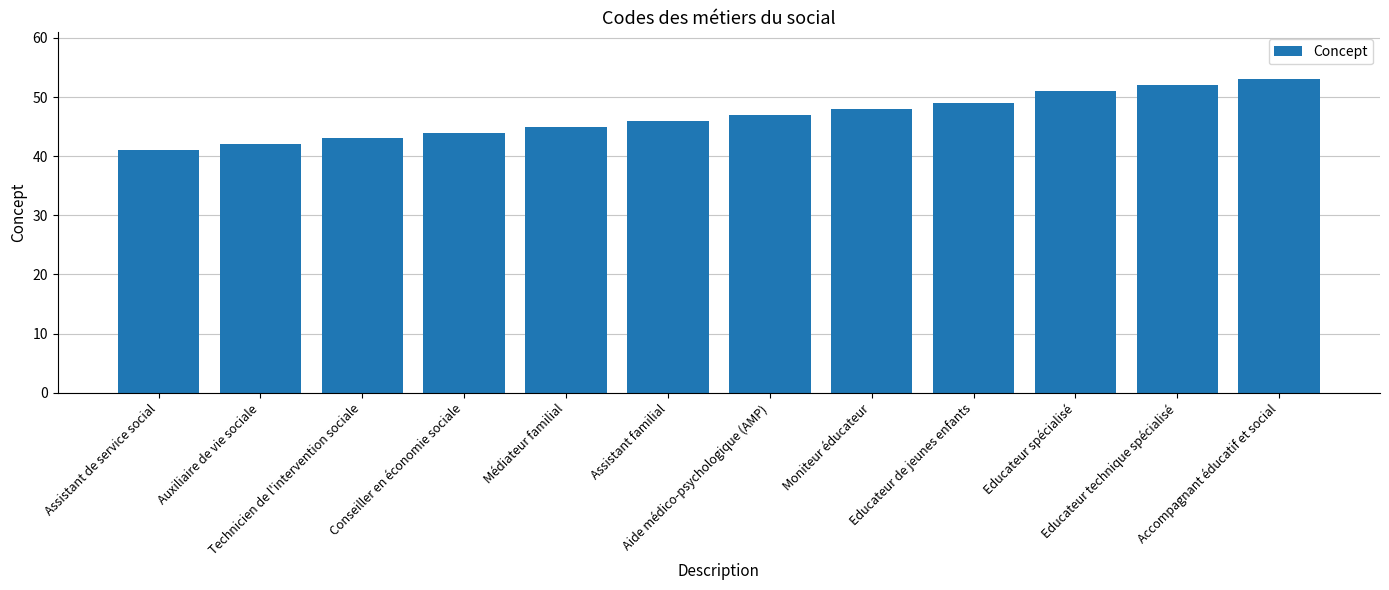

Which has a higher value, Aide médico-psychologique (AMP) or Médiateur familial?

Aide médico-psychologique (AMP)